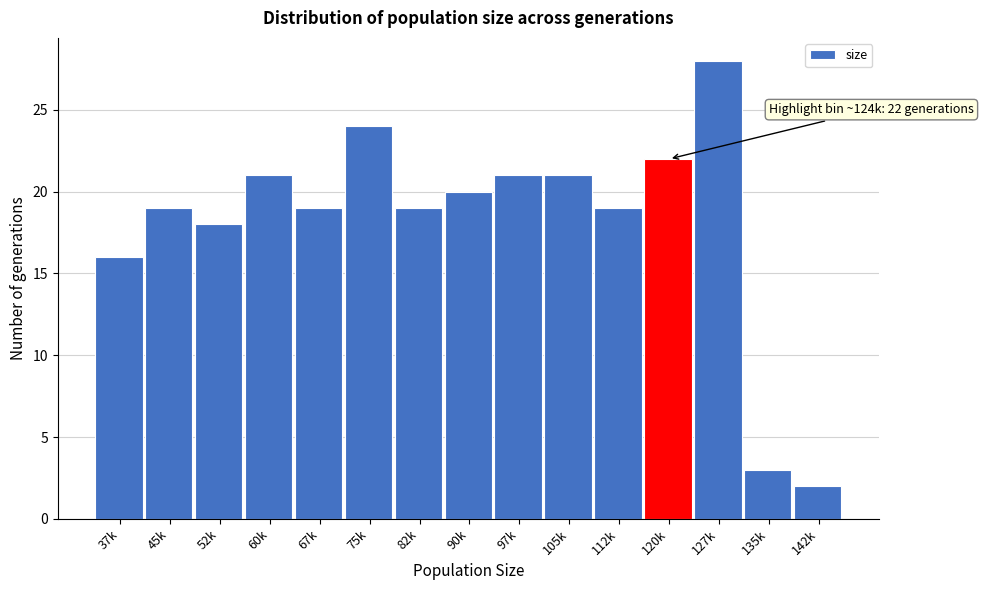

Reading left to right, extract all data points from this chart.

16	19	18	21	19	24	19	20	21	21	19	22	28	3	2